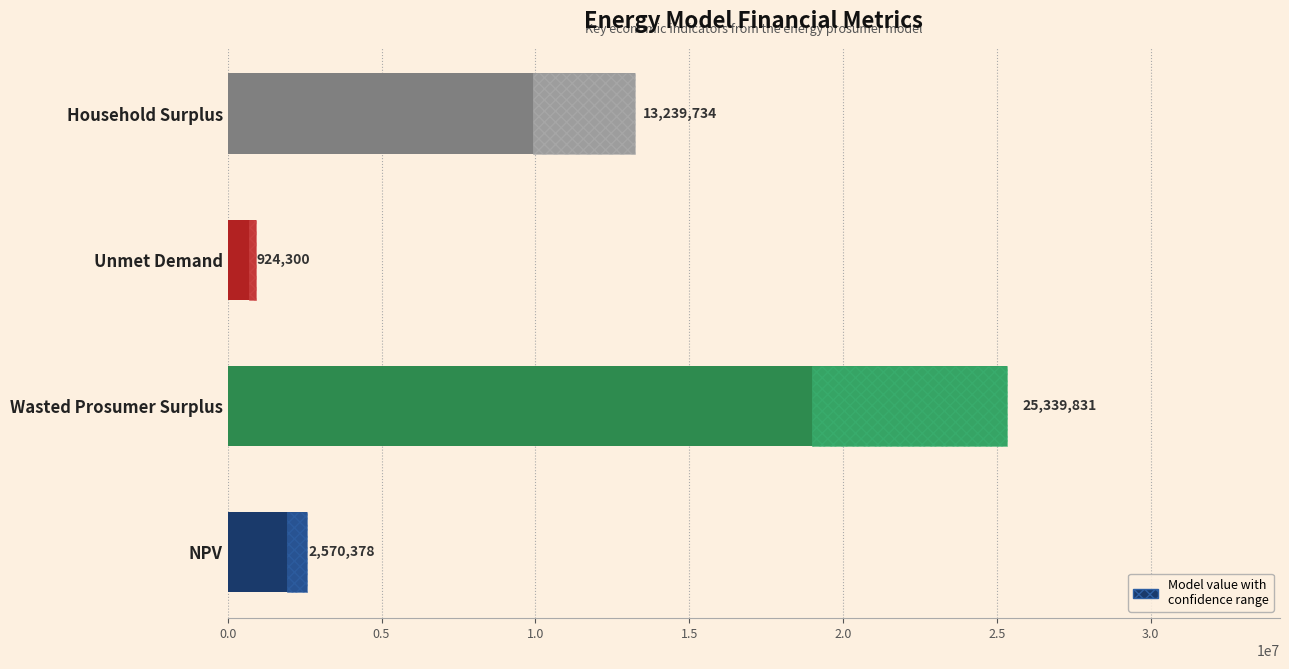

What value does the data have at Wasted Prosumer Surplus?

25339830.5